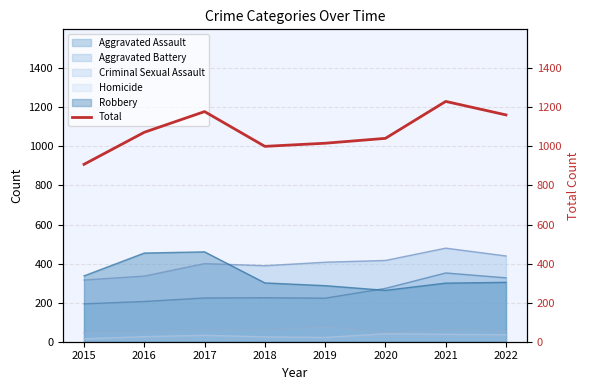

True or false: Criminal Sexual Assault and Robbery intersect in this chart.

False